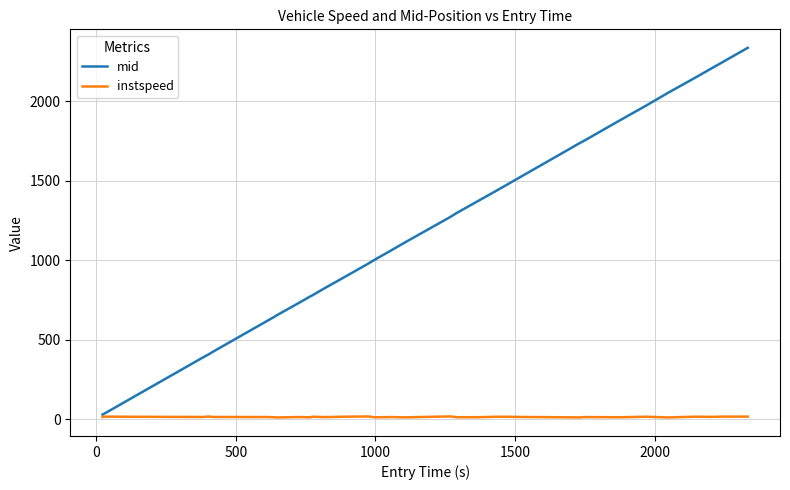

Which series has the largest range (max minus min)?

mid